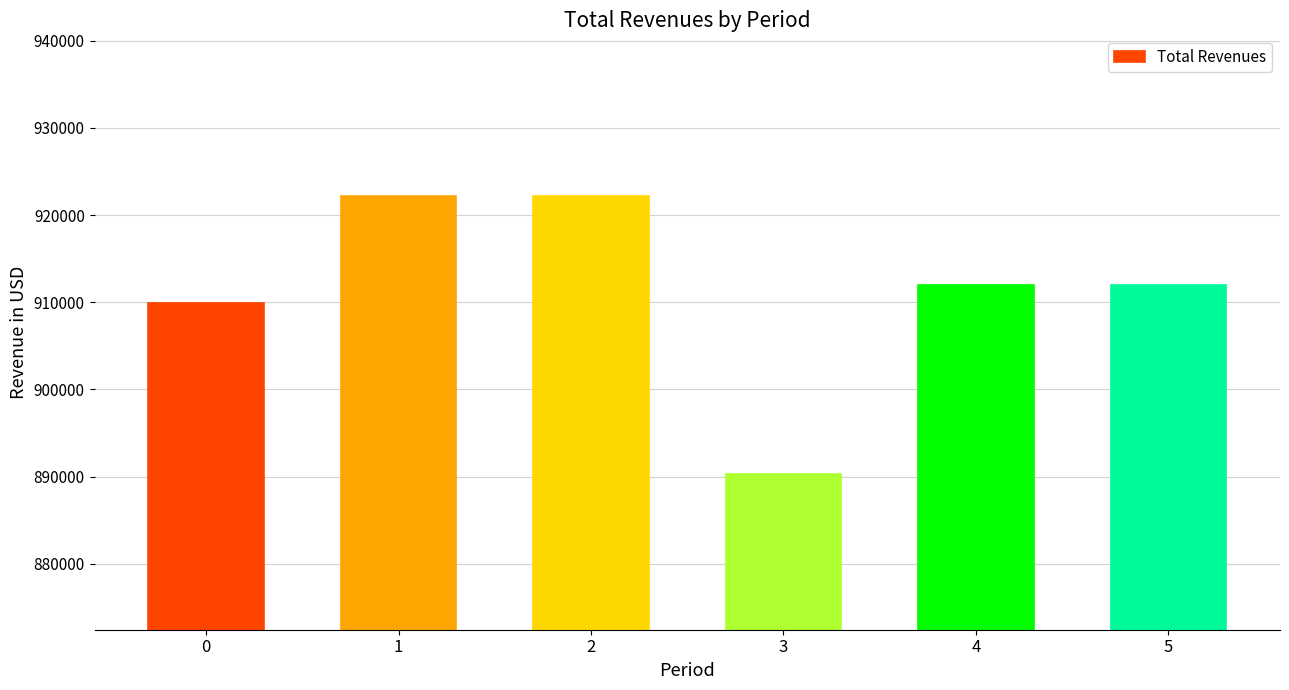

Which has a higher value, 4 or 1?

1